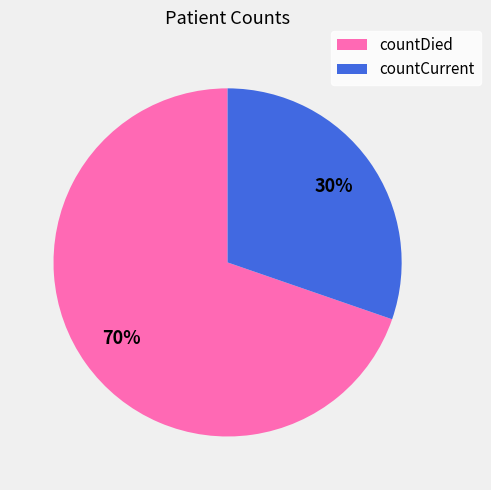

Which category has the smallest portion of the pie?

countCurrent